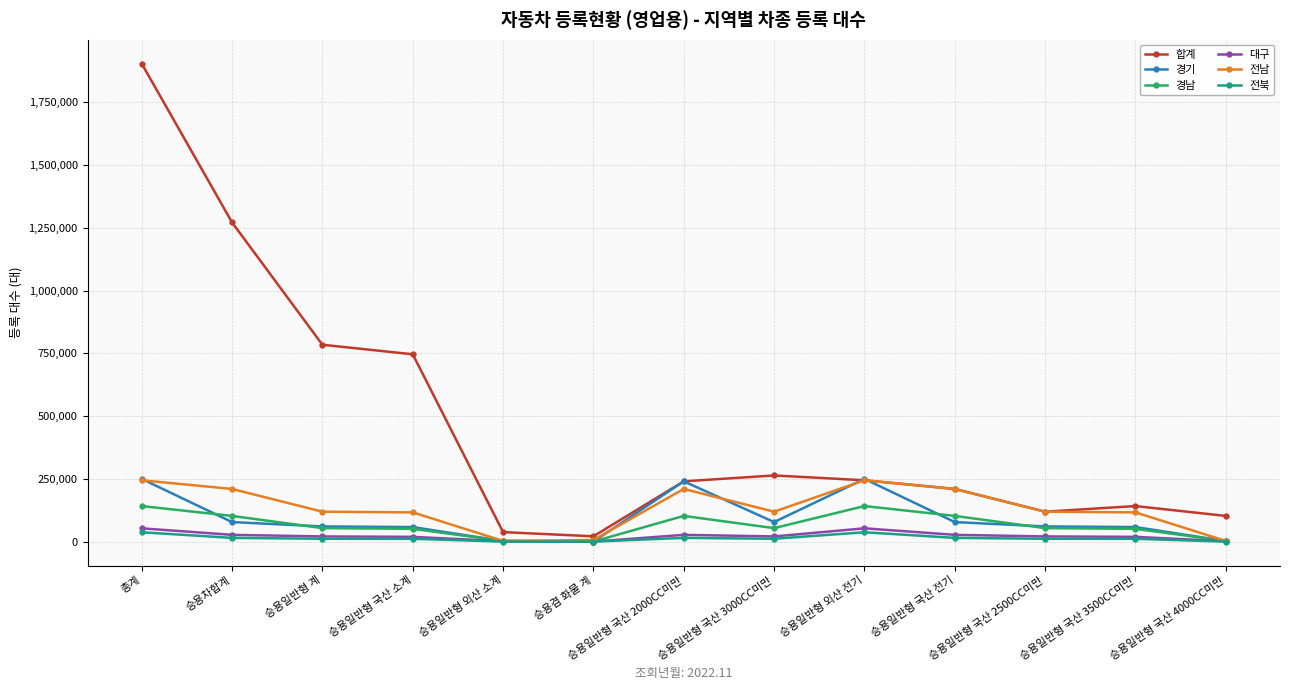

How many lines are shown in the chart?

6